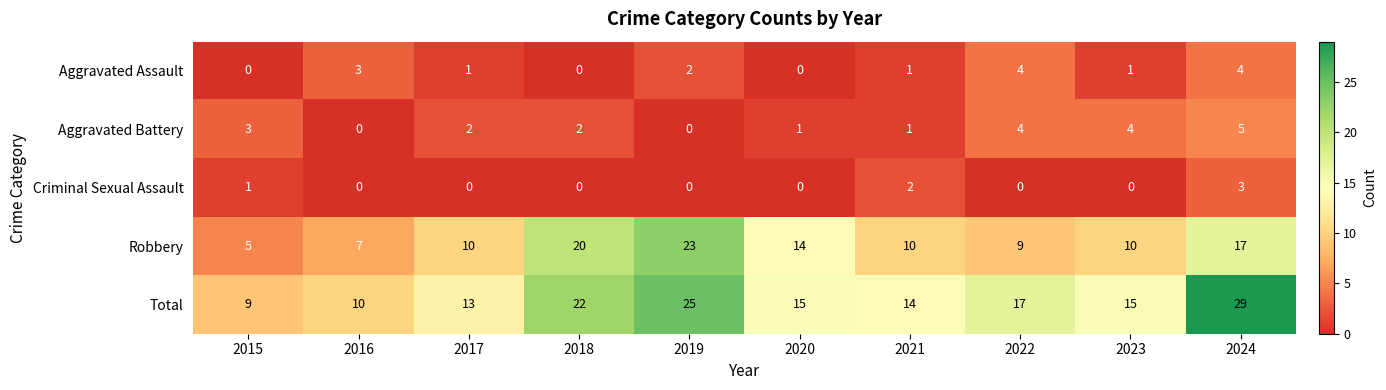

Is it true that Robbery equals 3 at 2020?

False